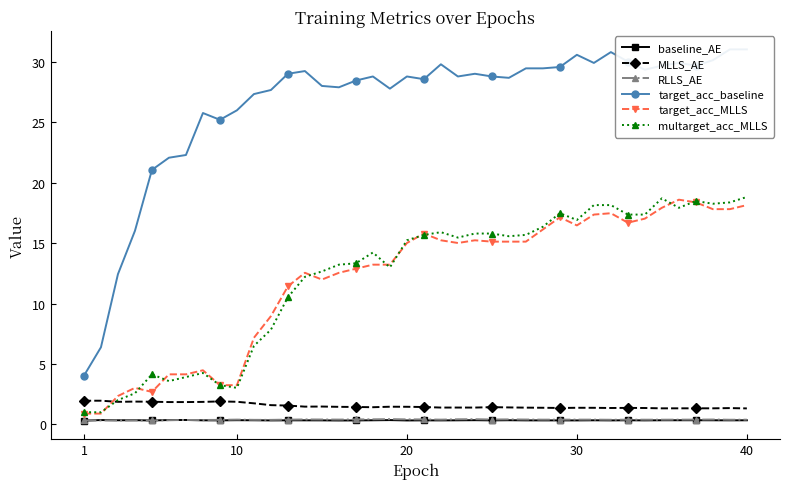

True or false: MLLS_AE and RLLS_AE cross at least once.

False